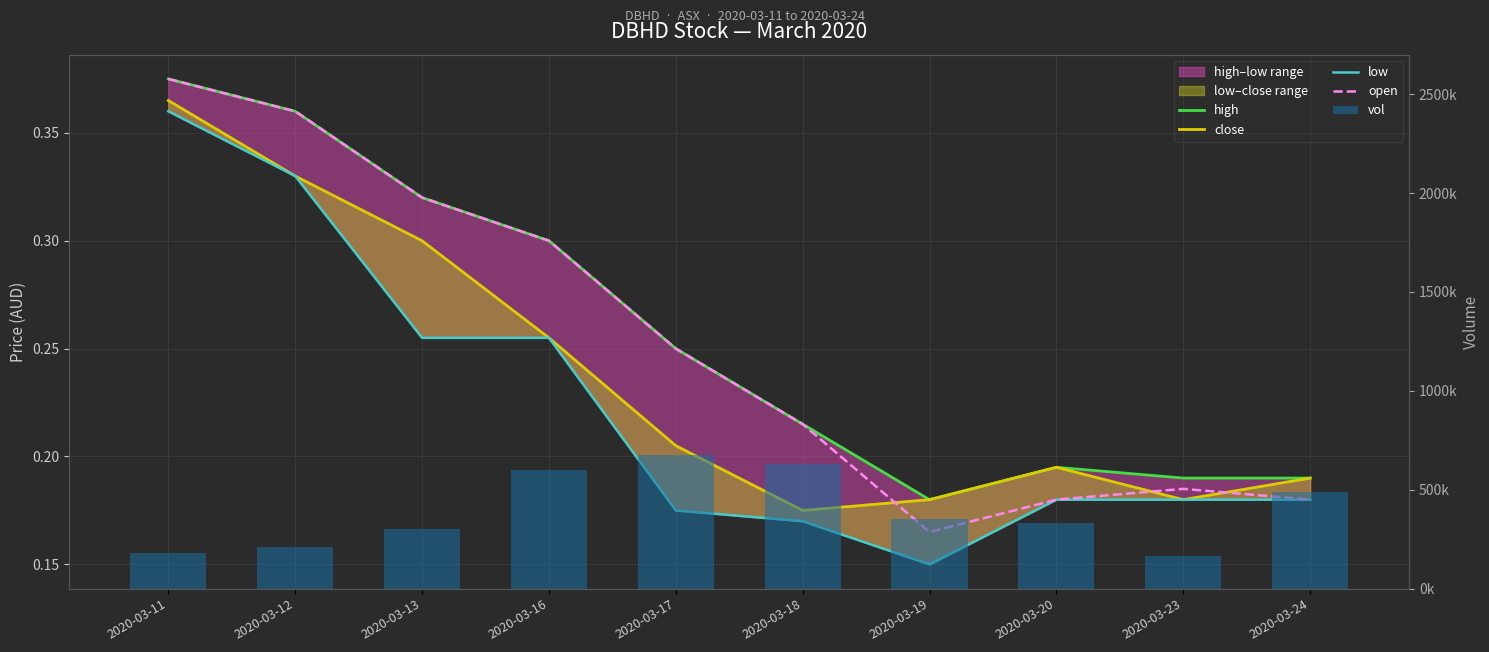

Which series has the largest range (max minus min)?

vol